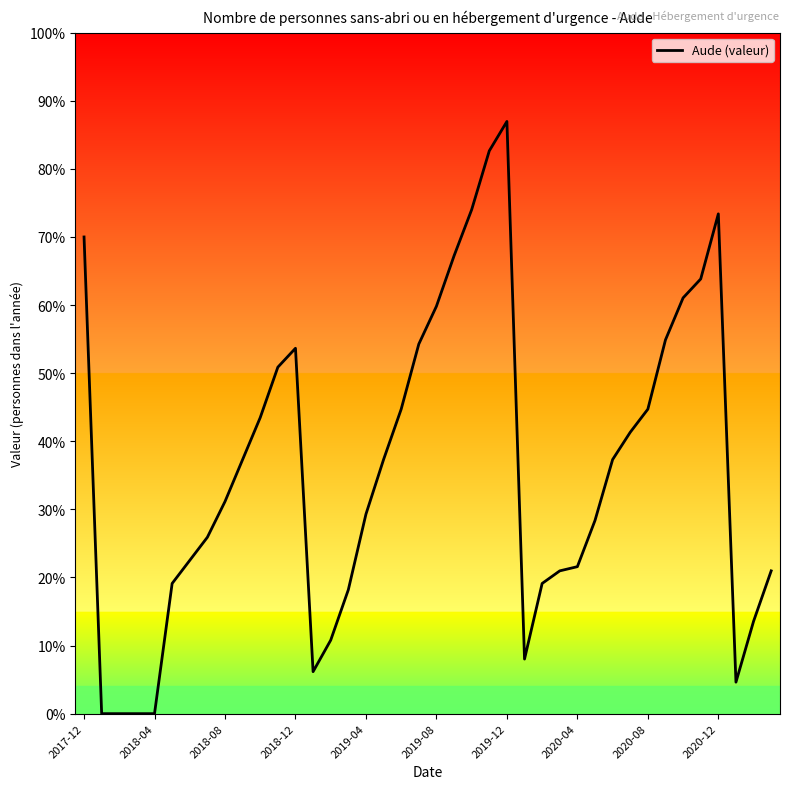

Is this an area chart (filled region under the line)?

No